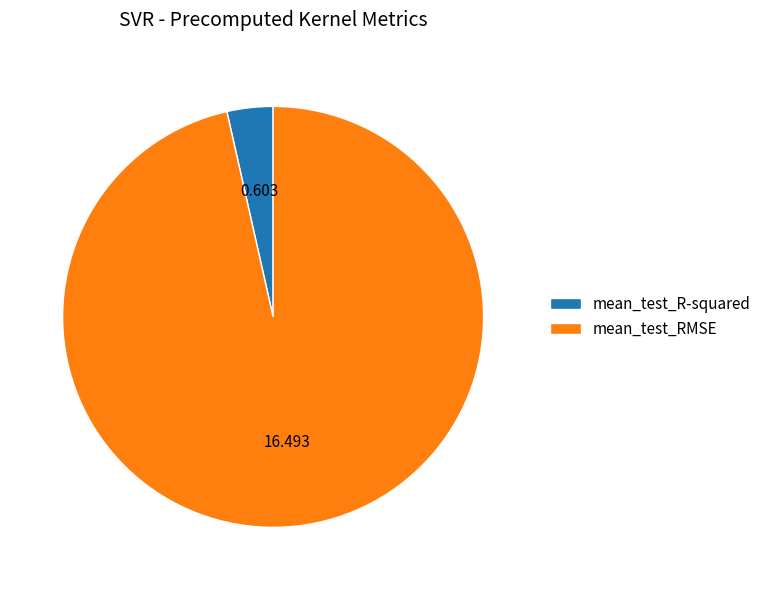

Which has a higher value, mean_test_R-squared or mean_test_RMSE?

mean_test_RMSE